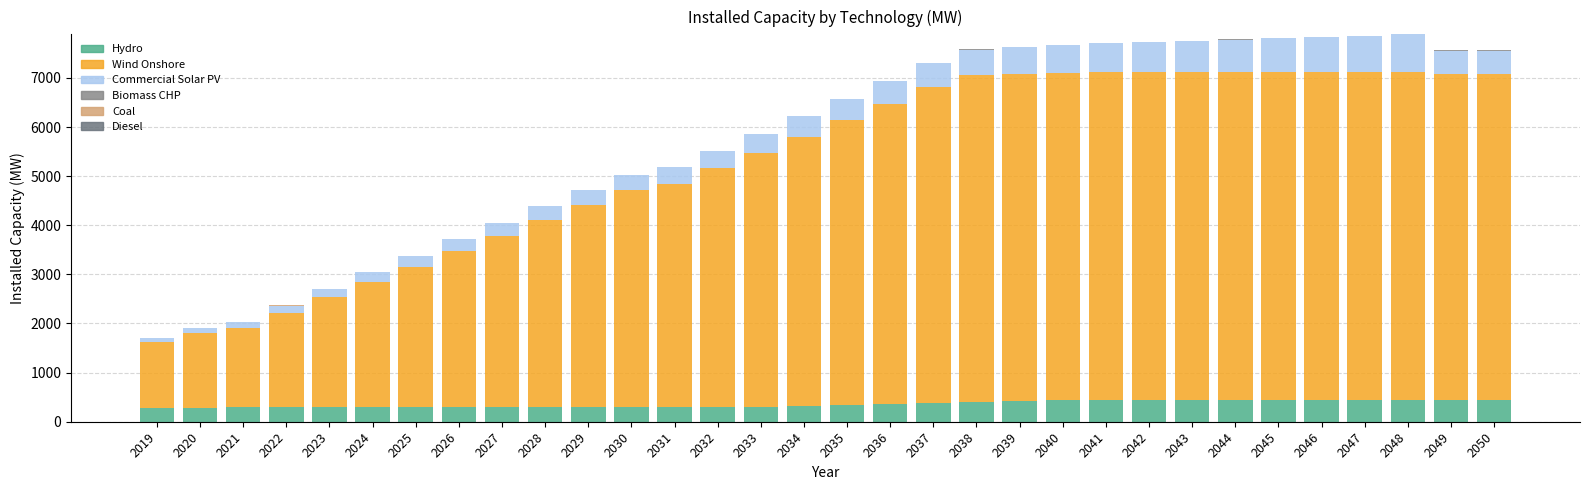

The Hydro series shows 98.4 at 2032. True or false?

False